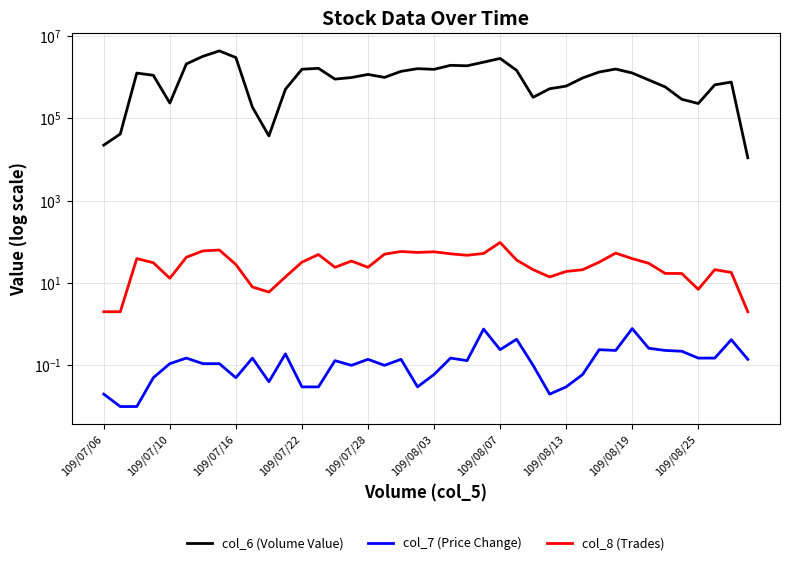

Which series has the largest total across all categories?

col_6 (Volume Value)